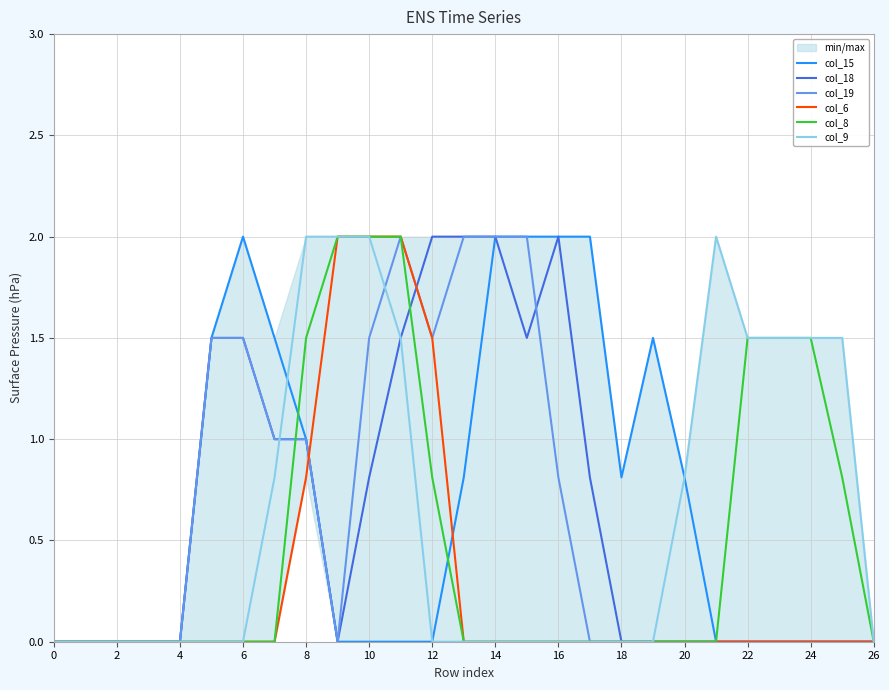

True or false: col_9 has a value of 0.0 at 0.

True